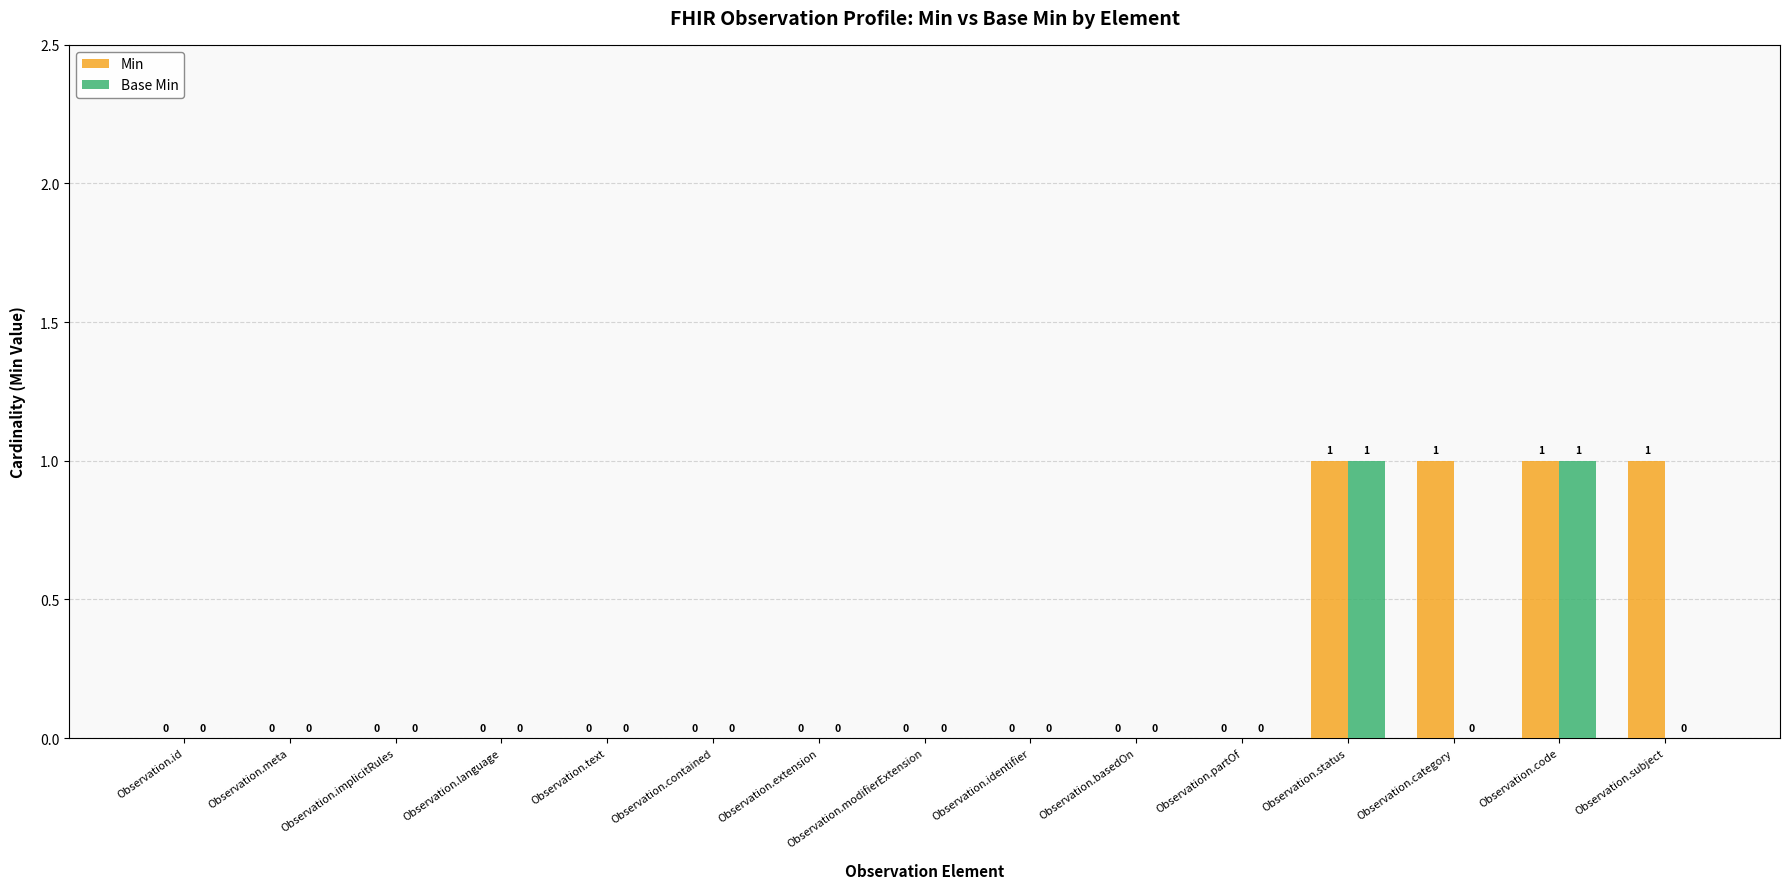

How many values in Min are above zero?

4